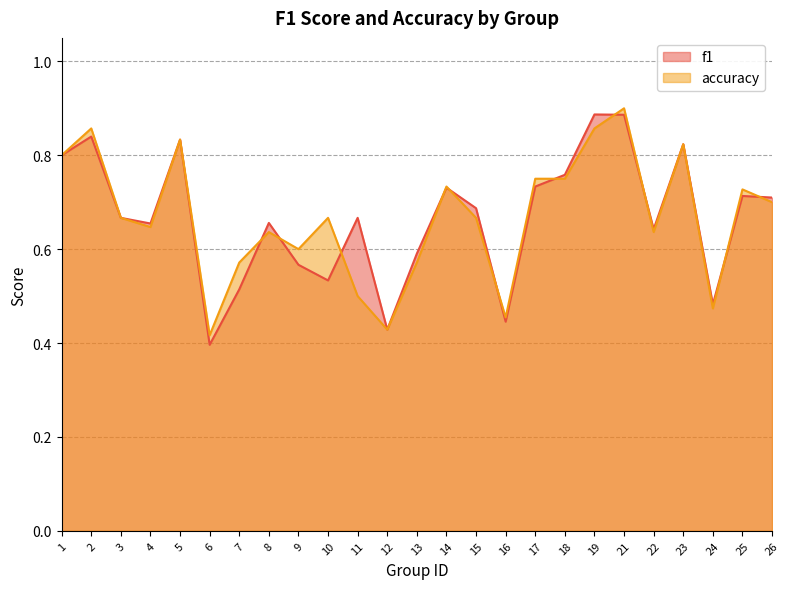

Rank the series by their average value, from lowest to highest.

f1, accuracy